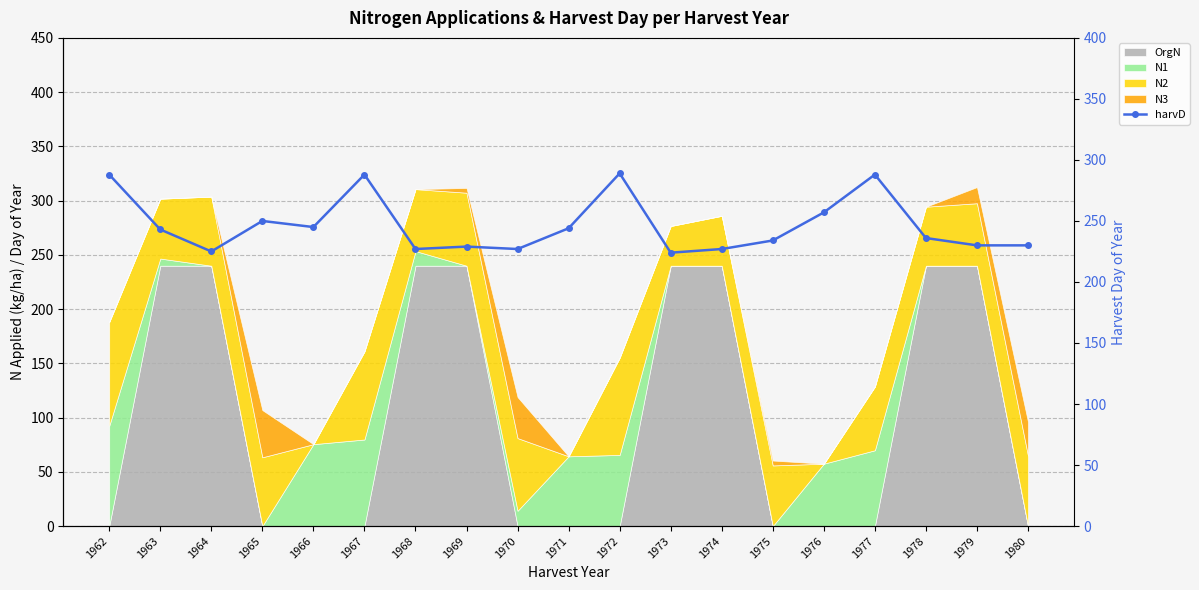

Reading left to right, transcribe all the data shown in this chart.

288	243	225	250	245	288	227	229	227	244	289	224	227	234	257	288	236	230	230